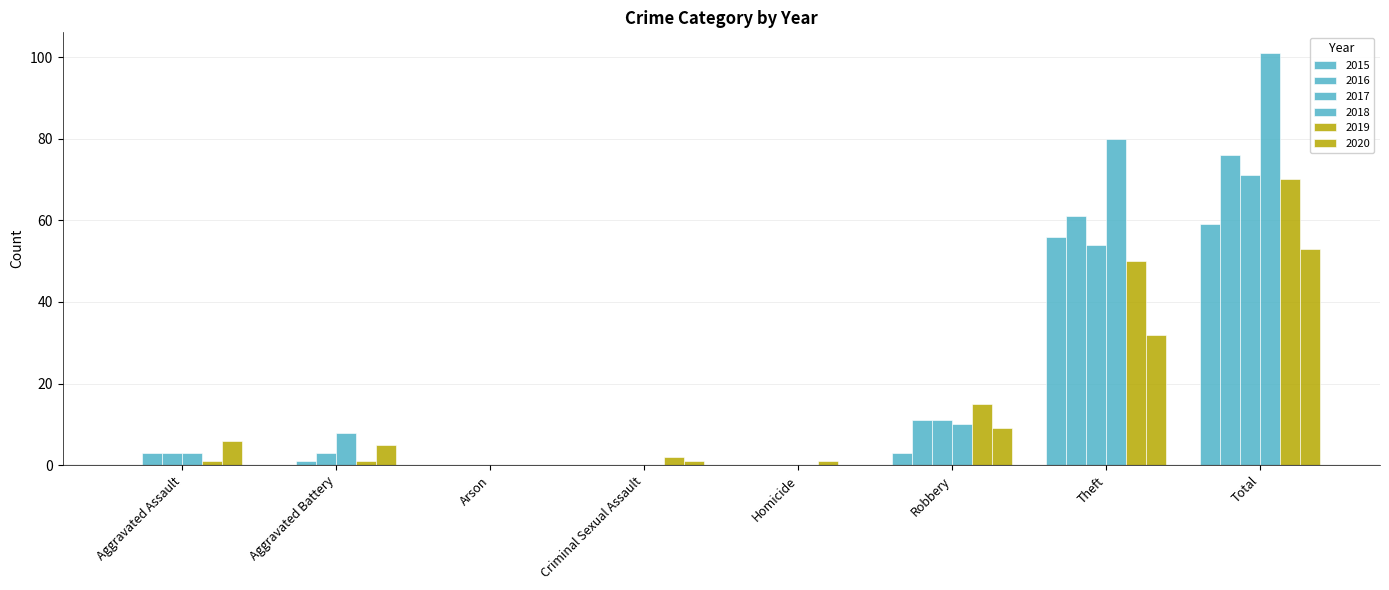

What is the maximum value for 2019?

70